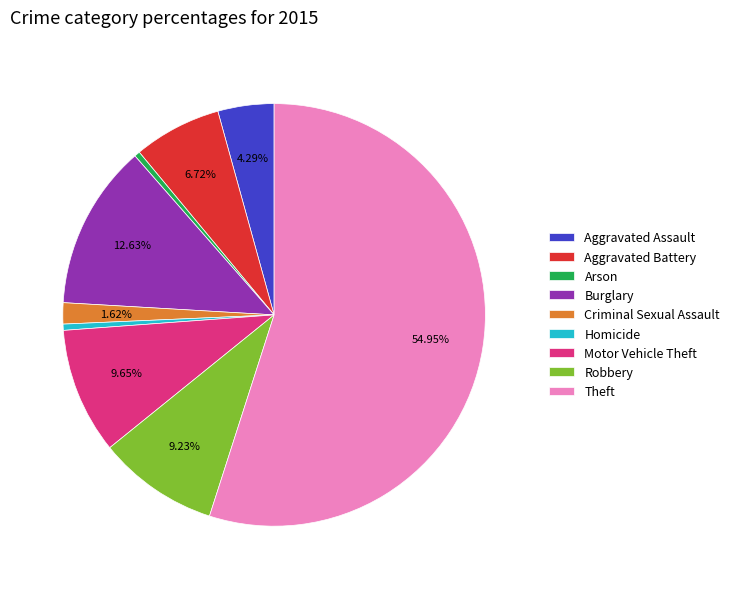

Which slice is the largest?

Theft